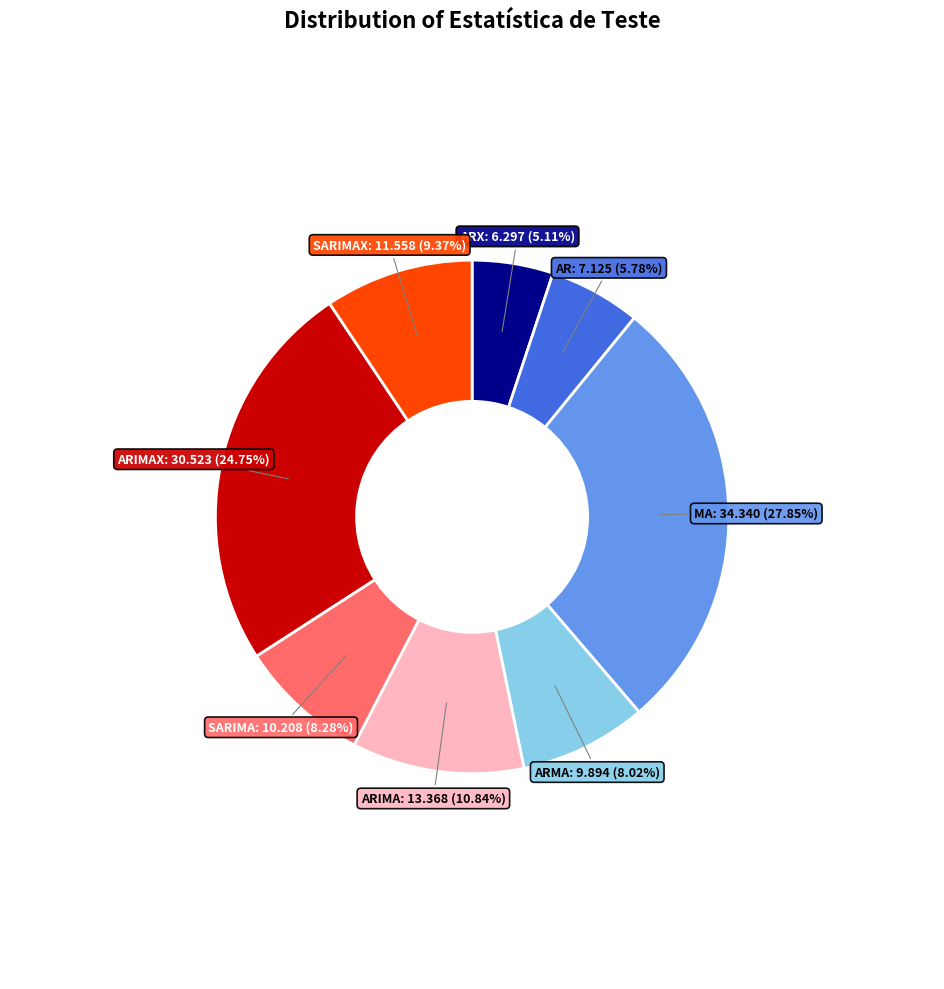

To the nearest percent, what is the difference between the largest and smallest slice percentages?

23%